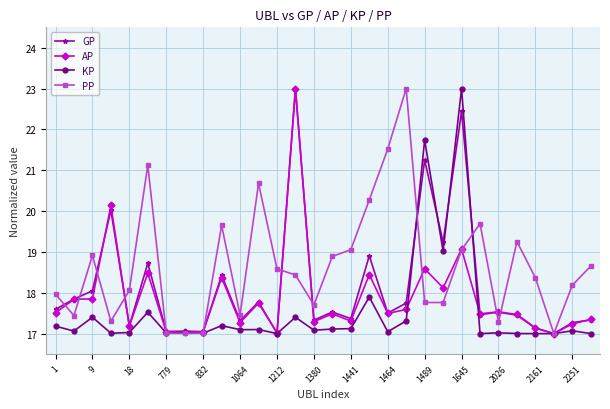

What is the minimum value for KP?

17.0